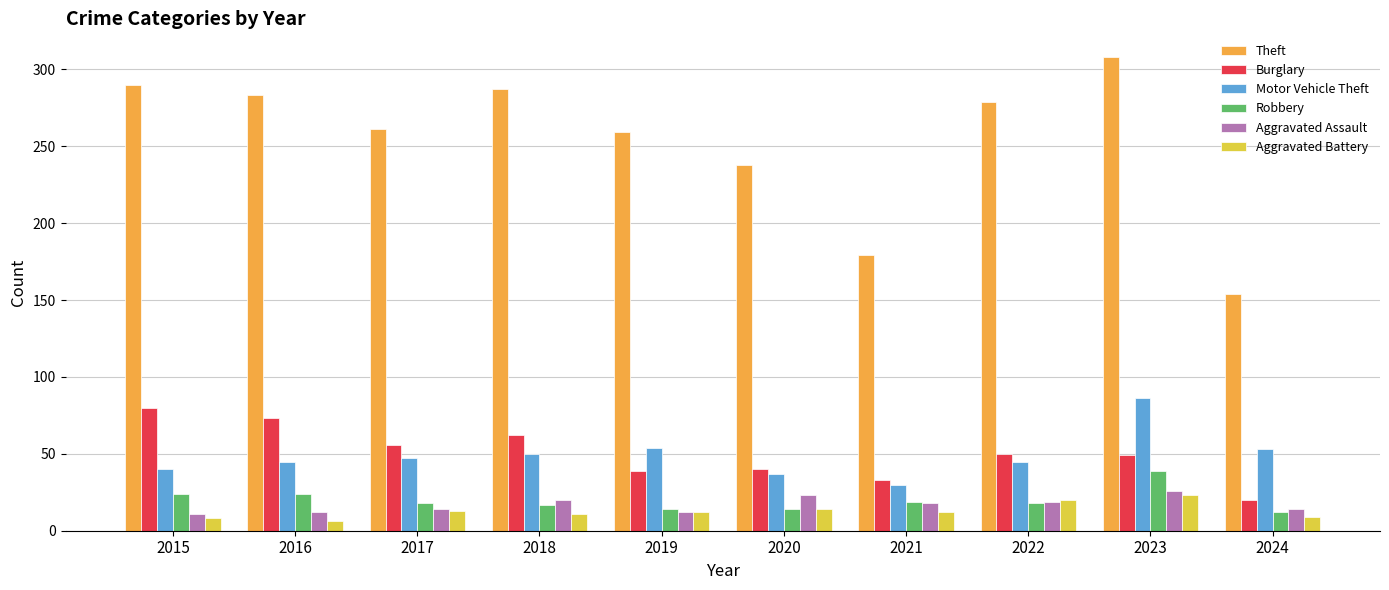

List the series in order of their peak value, highest first.

Theft, Motor Vehicle Theft, Burglary, Robbery, Aggravated Assault, Aggravated Battery